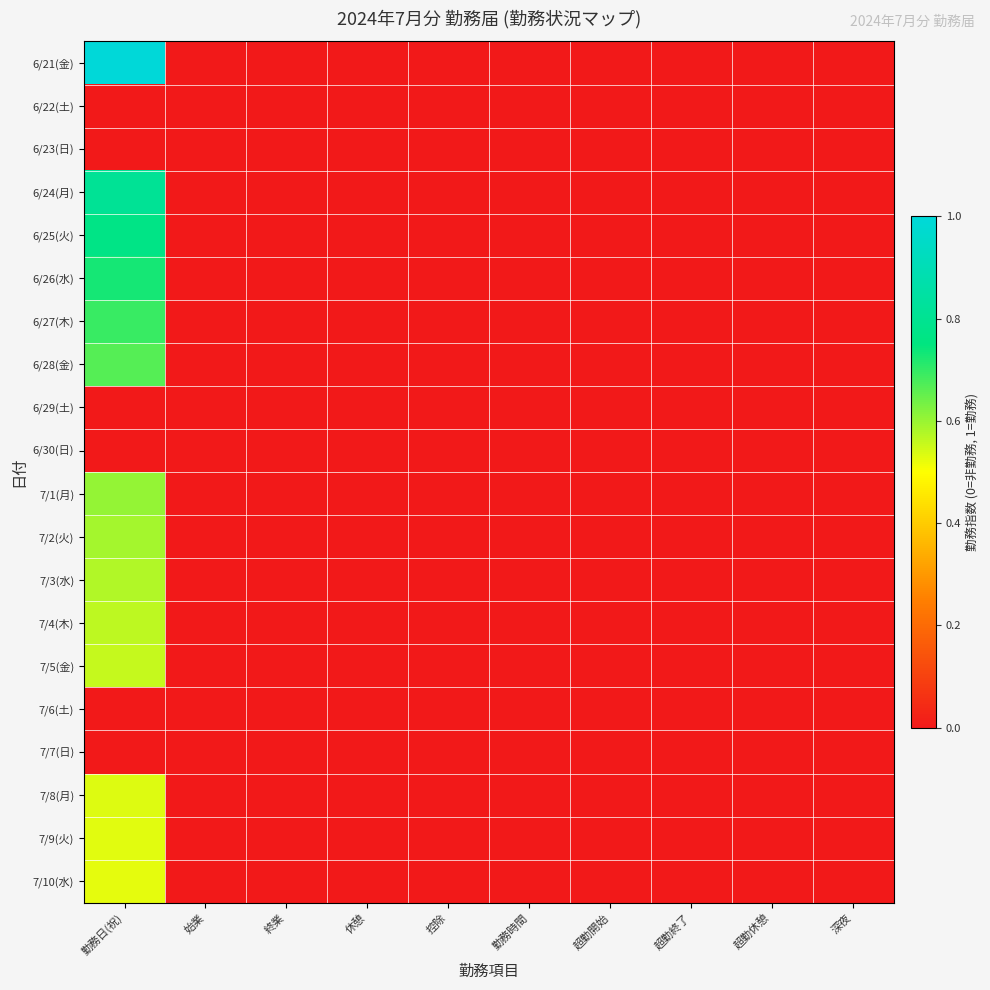

Which has a higher value, 始業 or 超勤休憩?

始業